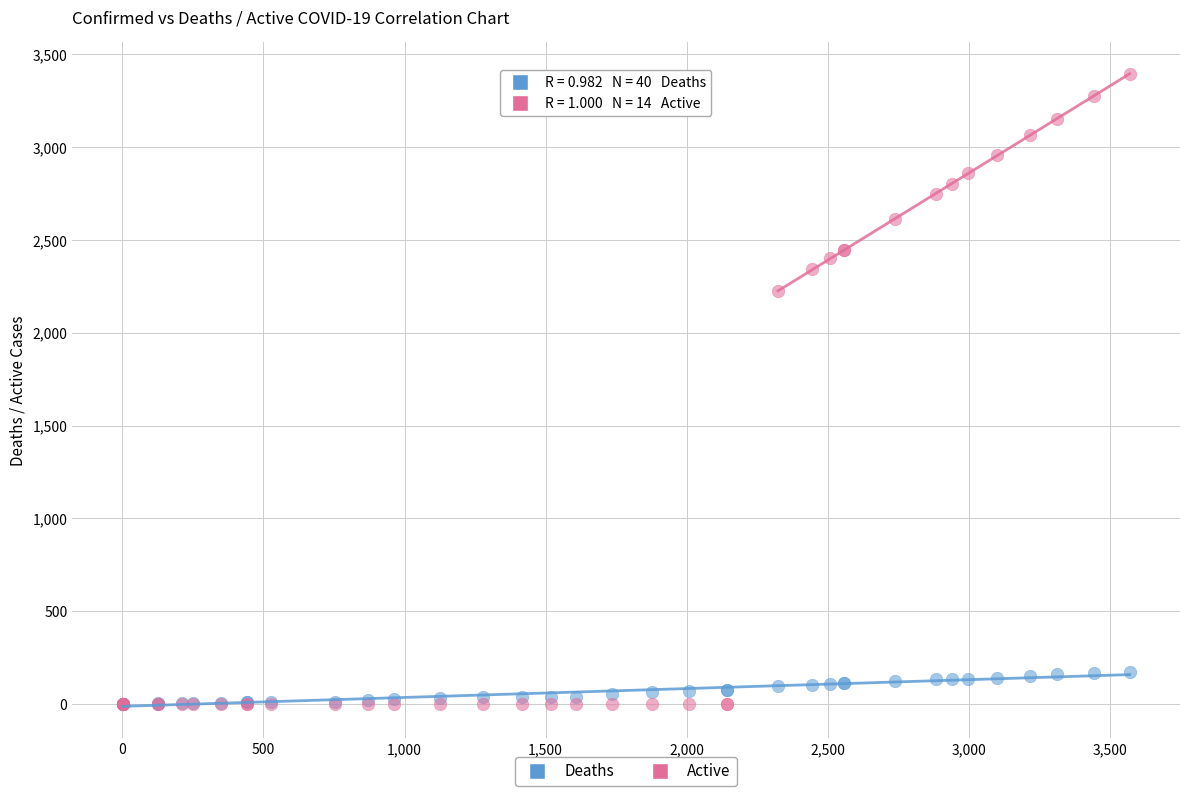

Which series has the widest spread of Y values?

Active